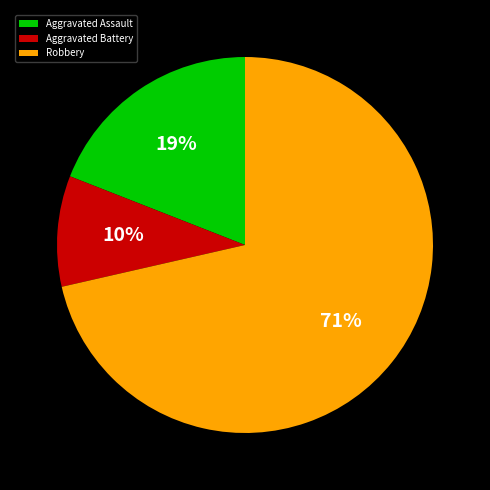

Which slice represents more than half of the pie?

Robbery